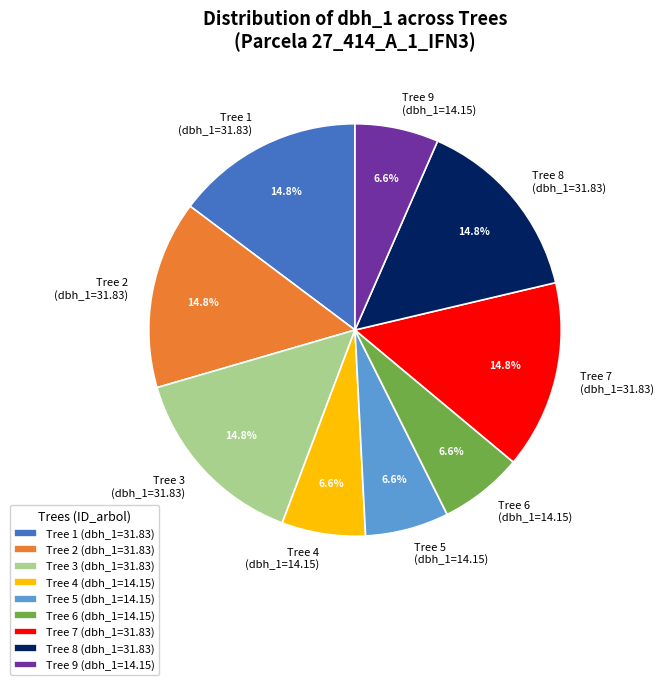

What is the ratio of the value at Tree 1 (dbh_1=31.83) to the value at Tree 6 (dbh_1=14.15)?

2.2